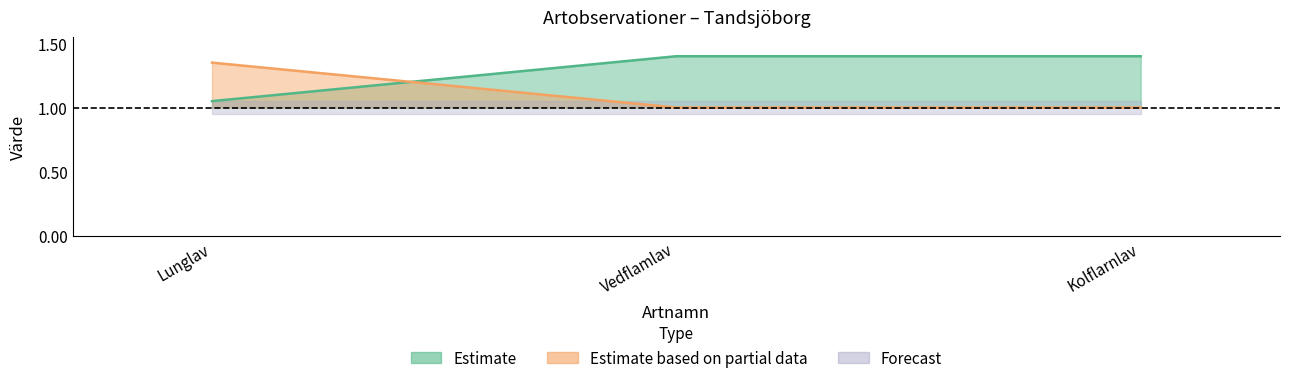

Which has a higher value, Vedflamlav or Kolflarnlav?

Vedflamlav